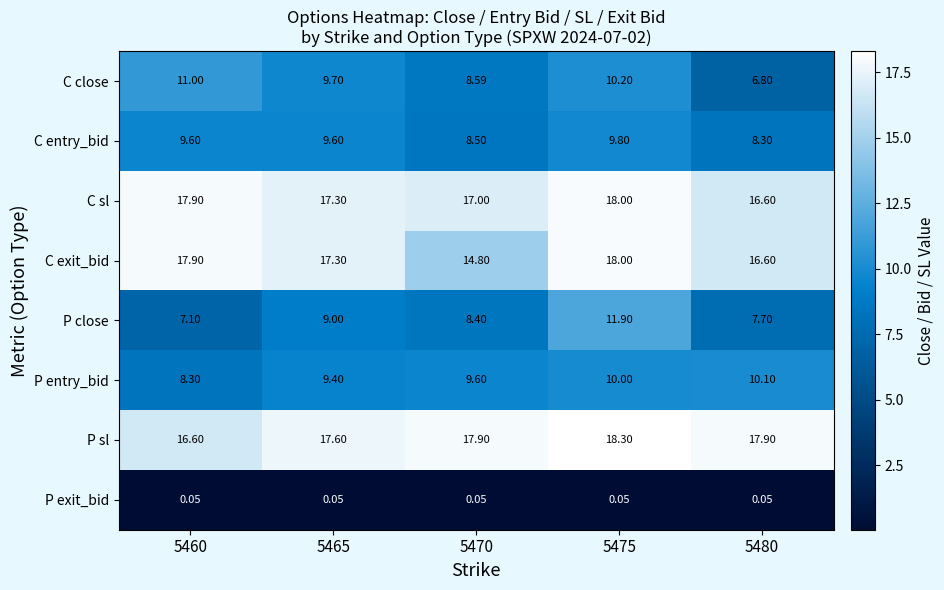

Between 5465 and 5480, which series saw the biggest shift?

C close